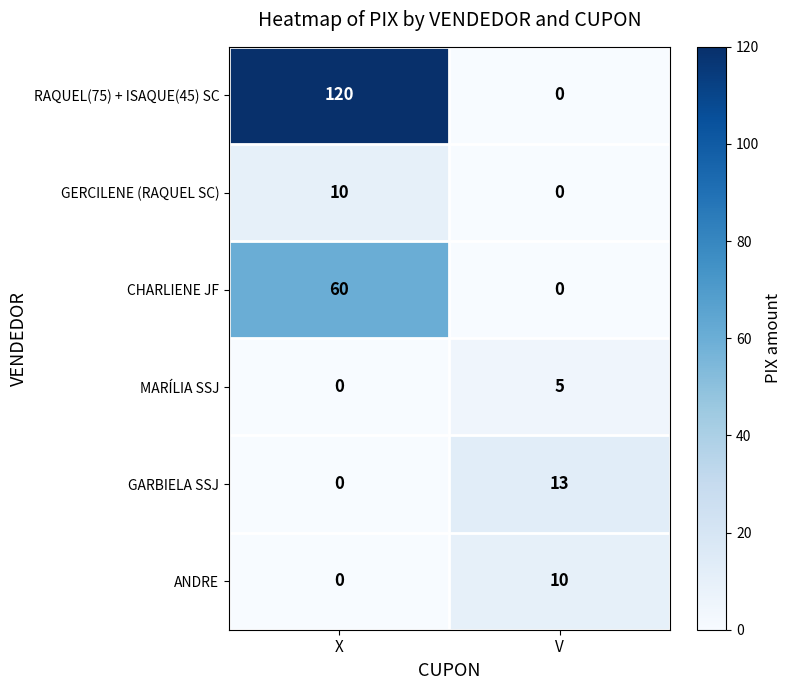

How many data points in GERCILENE (RAQUEL SC) are less than 10?

1